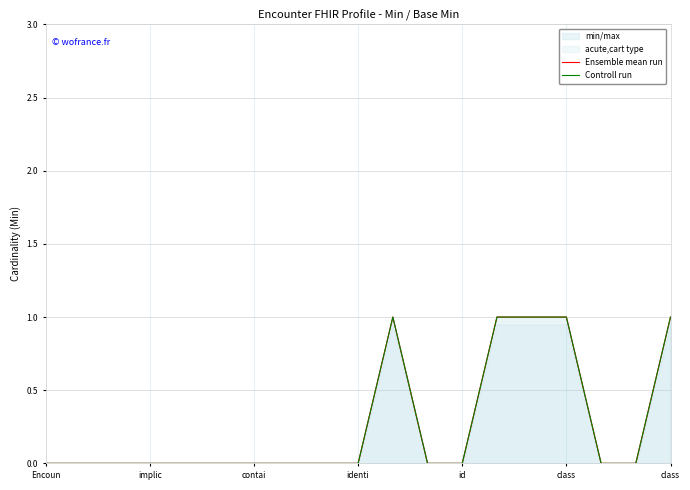

True or false: Ensemble mean run has more than 2 interior local peaks.

False